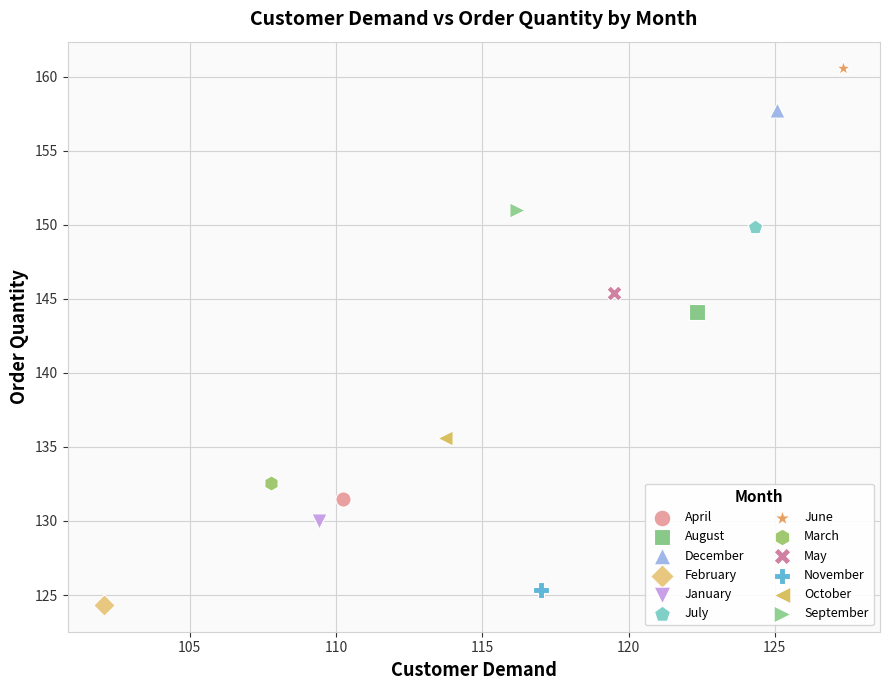

Which series reaches the minimum Y coordinate?

February